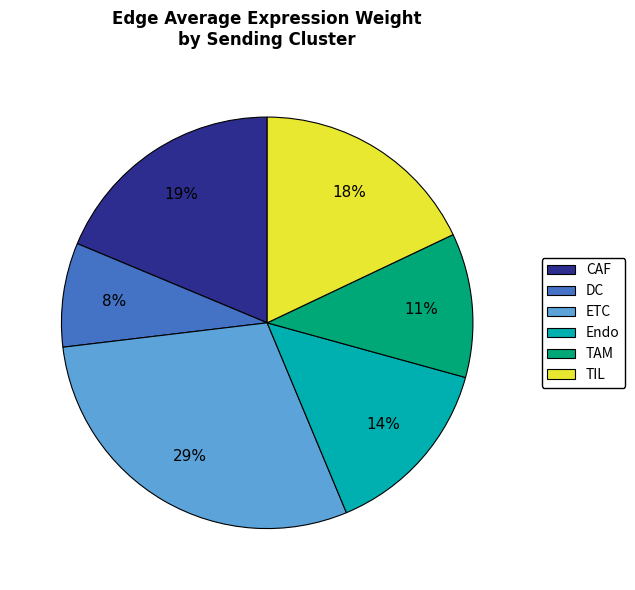

True or false: ETC accounts for 18% of the total.

False